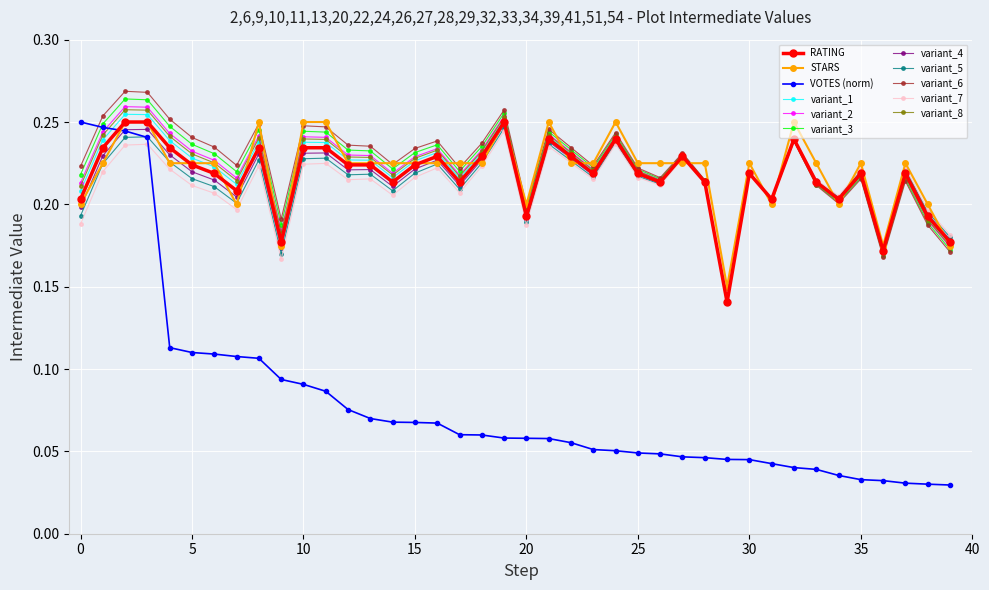

At how many categories does at least one series exceed 0?

40